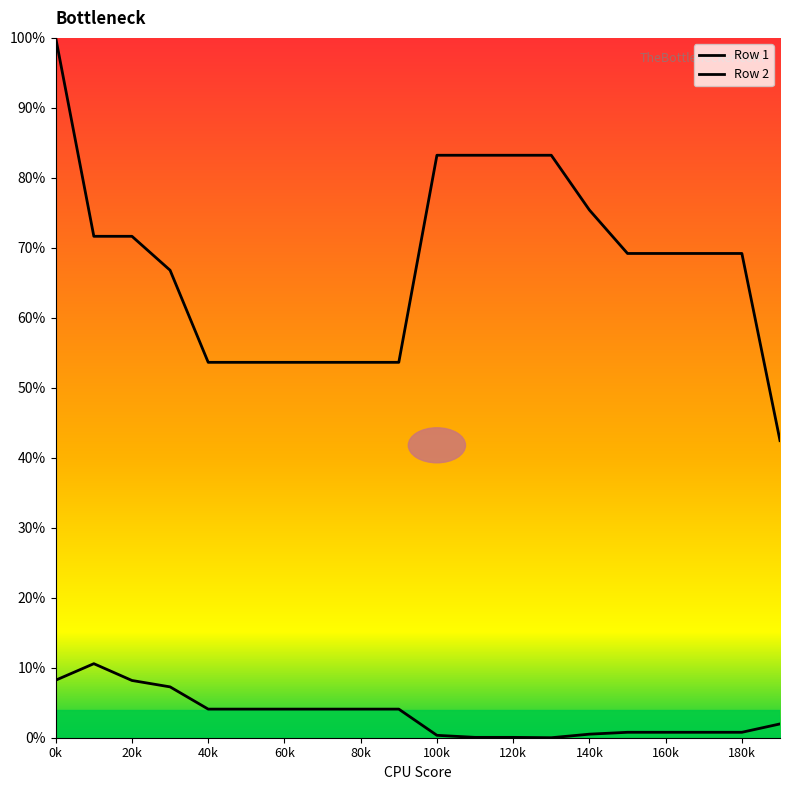

True or false: Row 1 has a value of 7.3 at 80k.

False